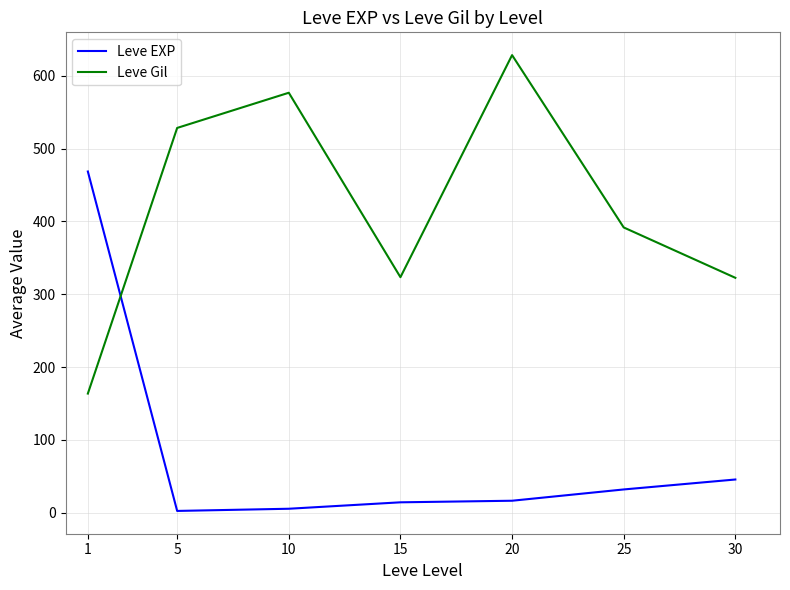

At which label does Leve EXP reach its peak?

1